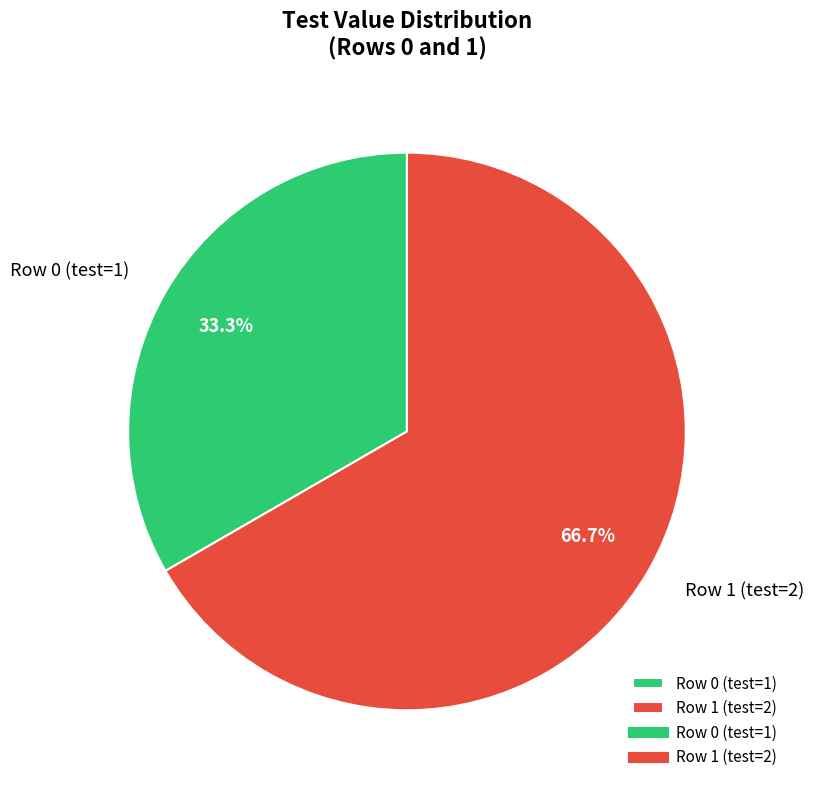

Does Row 1 (test=2) account for over 50% of the chart?

Yes